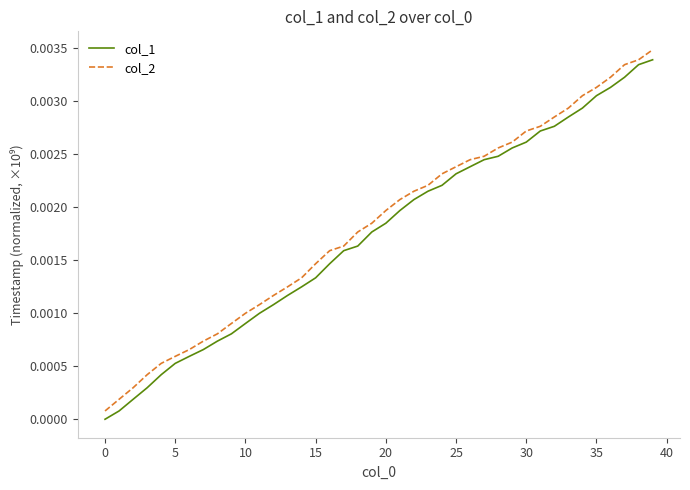

What are all the series names shown in the legend?

col_1, col_2